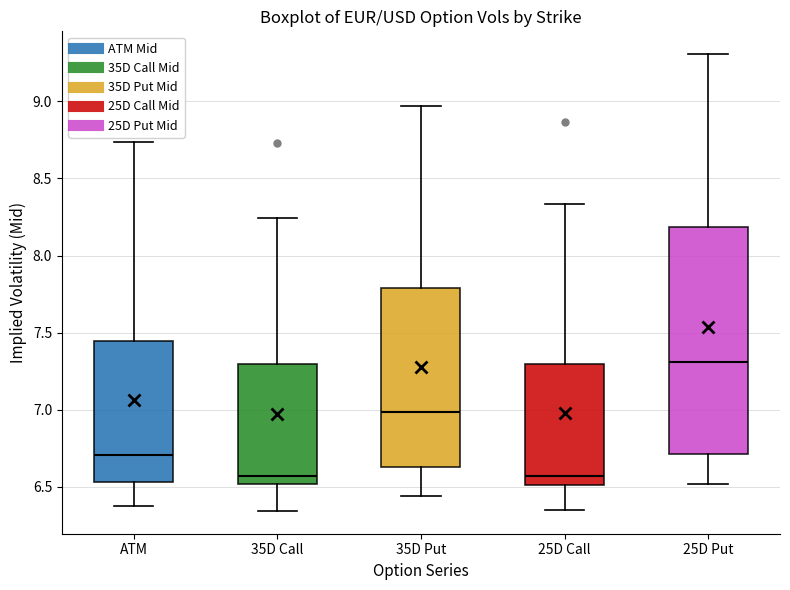

Where does the upper whisker of the box for 35D Call end on the y-axis? The values are not printed on the chart, so give them approximately, as read against the axis.

8.25